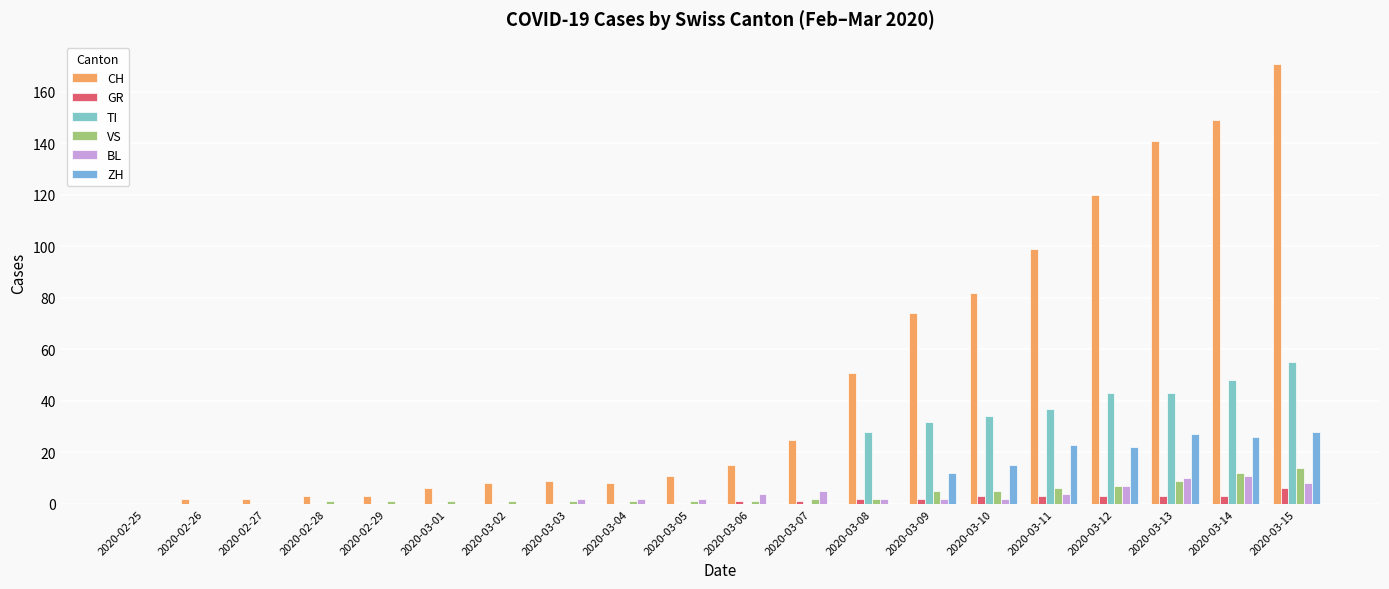

Are the bars horizontal?

No